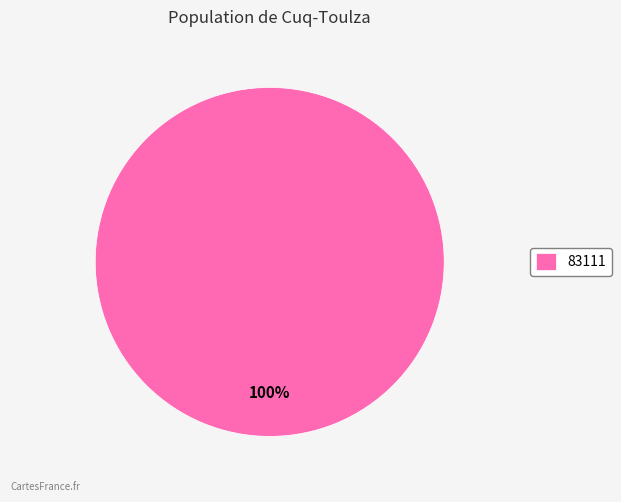

Rank the categories by value from highest to lowest.

83111